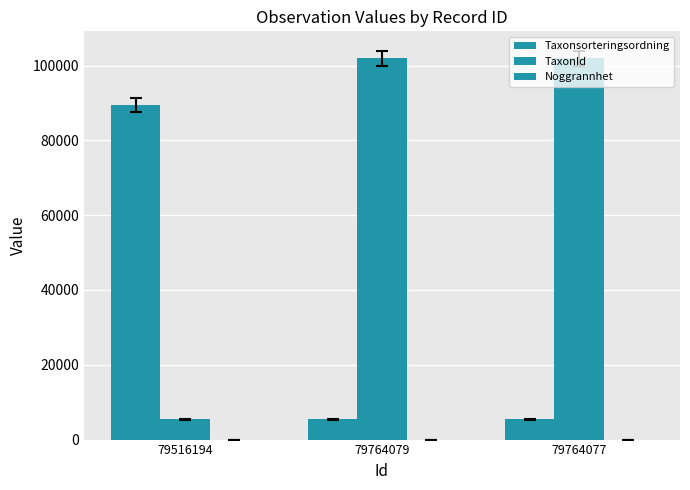

Are the bars grouped side by side (vs. stacked)?

Yes